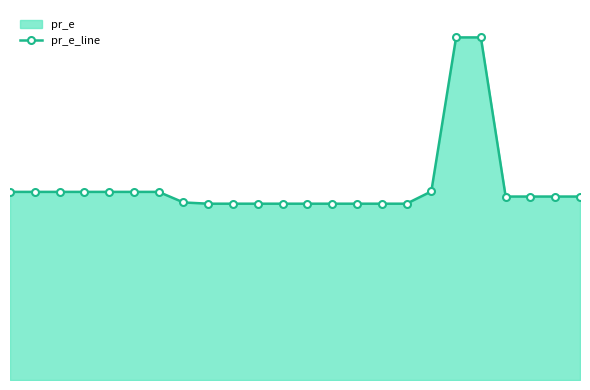

Between 20 and 9, which is larger?

20